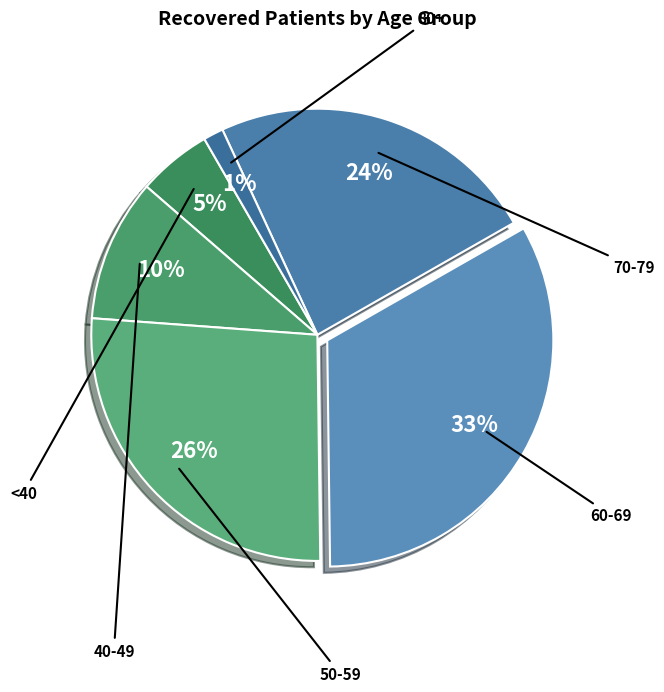

How many slices are in this pie chart?

6